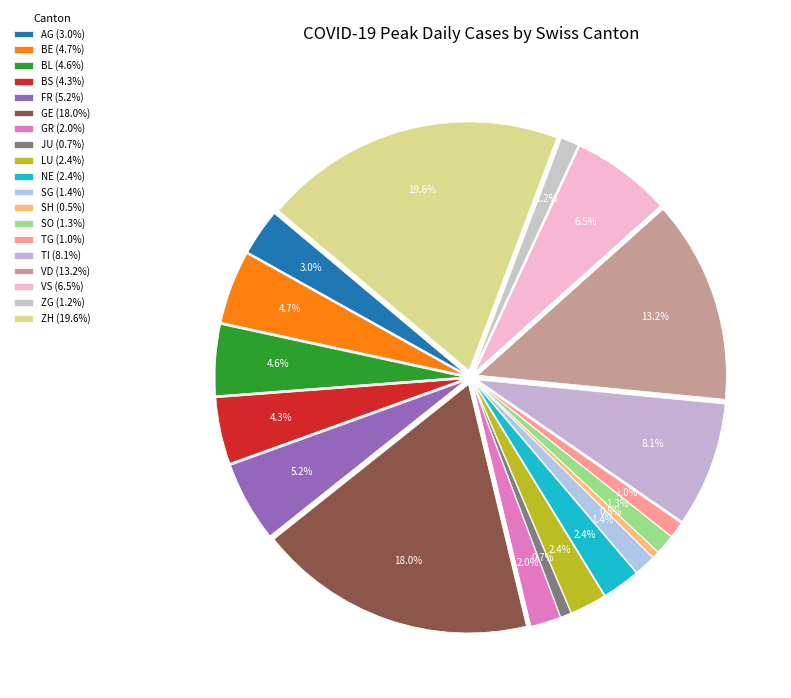

Which category has the biggest portion of the pie?

ZH